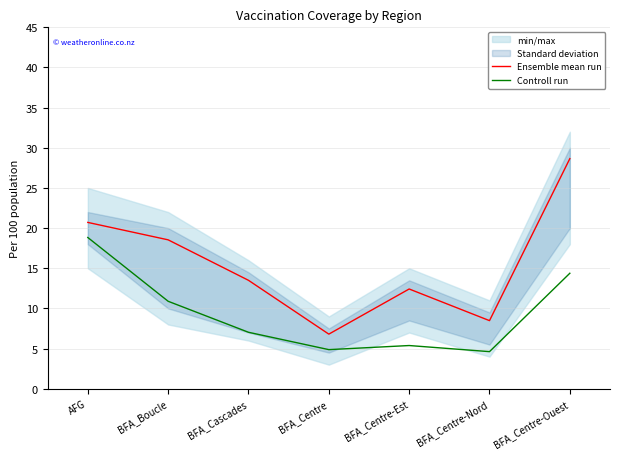

At which category does Ensemble mean run reach its first local valley?

BFA_Centre